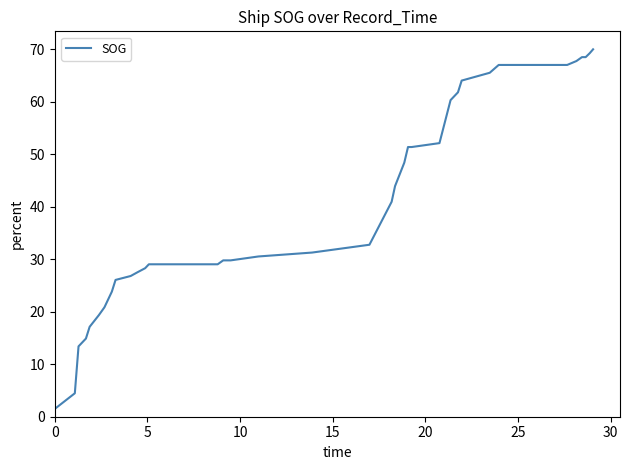

Does the chart display data point markers on the line(s)?

No